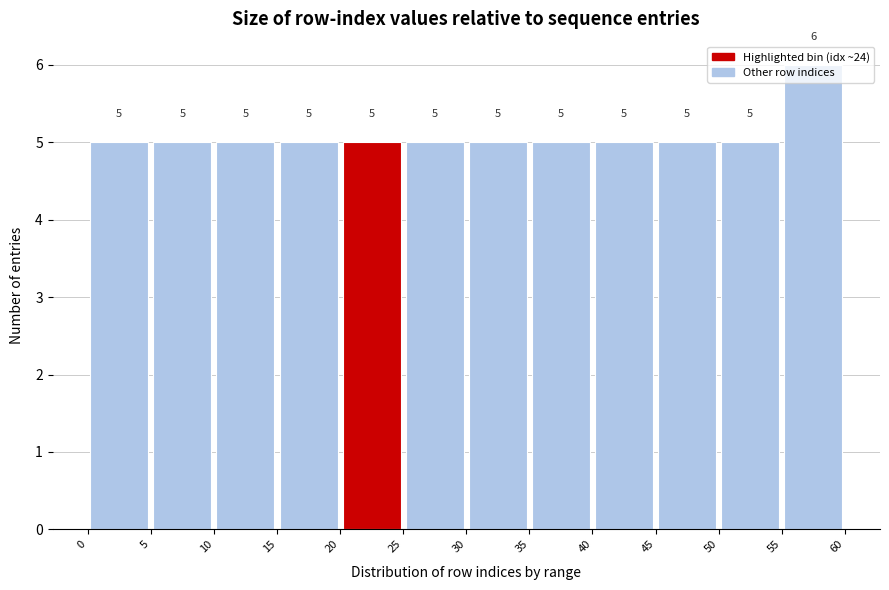

Reading left to right, transcribe this chart: for each bar, give the range it covers on the x-axis and its height.

0 to 5: 5
5 to 10: 5
10 to 15: 5
15 to 20: 5
20 to 25: 5
25 to 30: 5
30 to 35: 5
35 to 40: 5
40 to 45: 5
45 to 50: 5
50 to 55: 5
55 to 60: 6